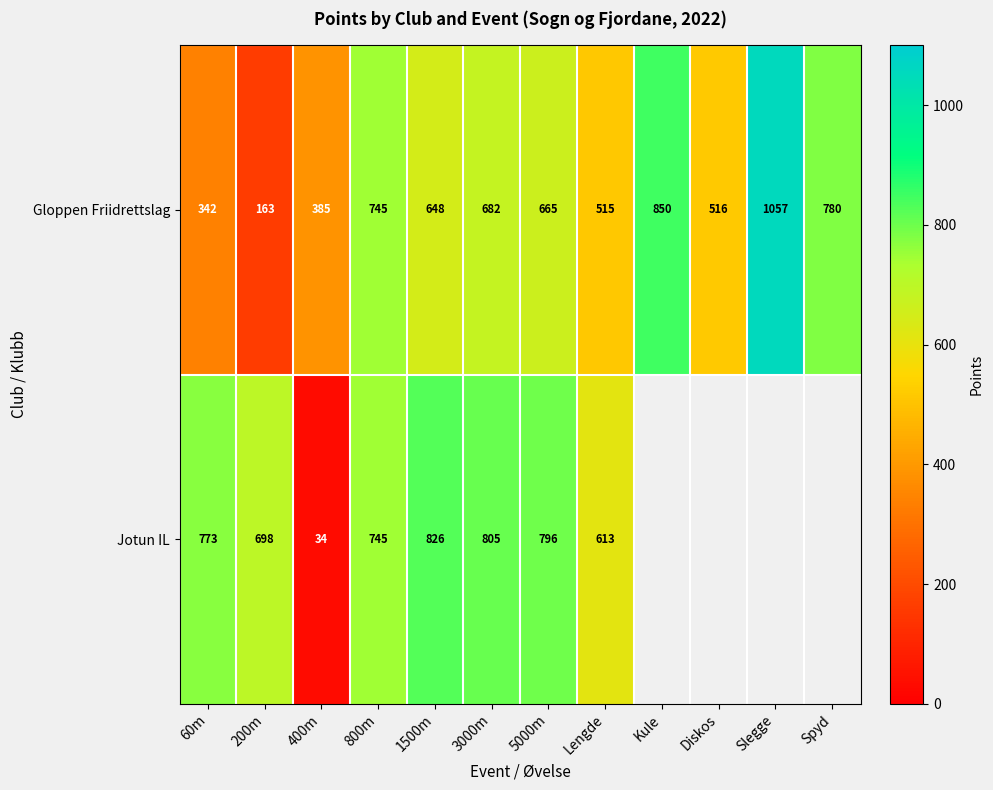

What is the total value across all series at 1500m?

1474